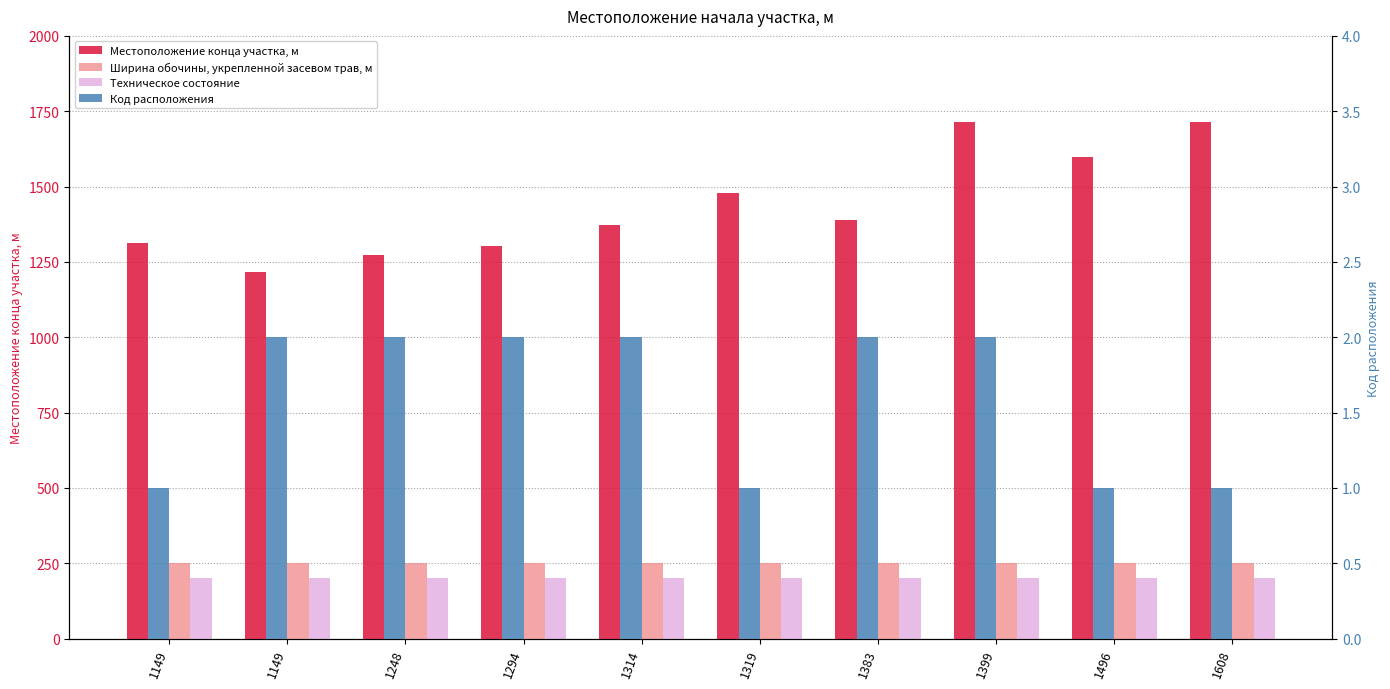

What is the sum of the Код расположения values at 1314 and 1496?

3